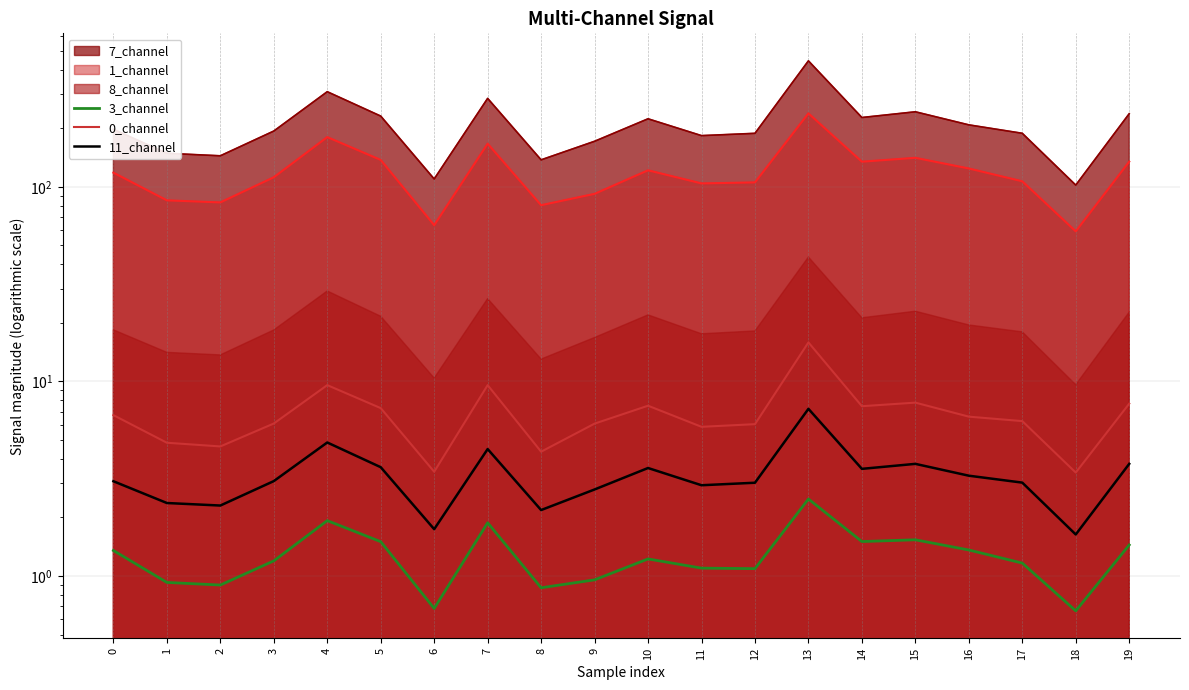

At which category is the sum across all series the highest?

13